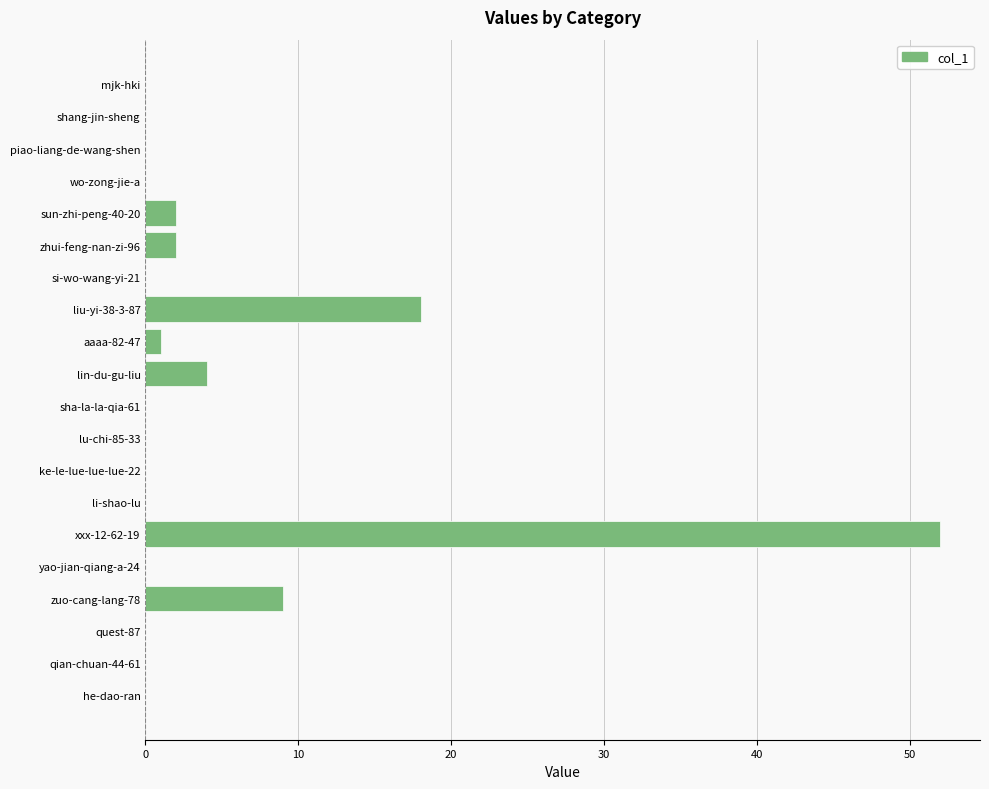

What is the sum of all values?

88